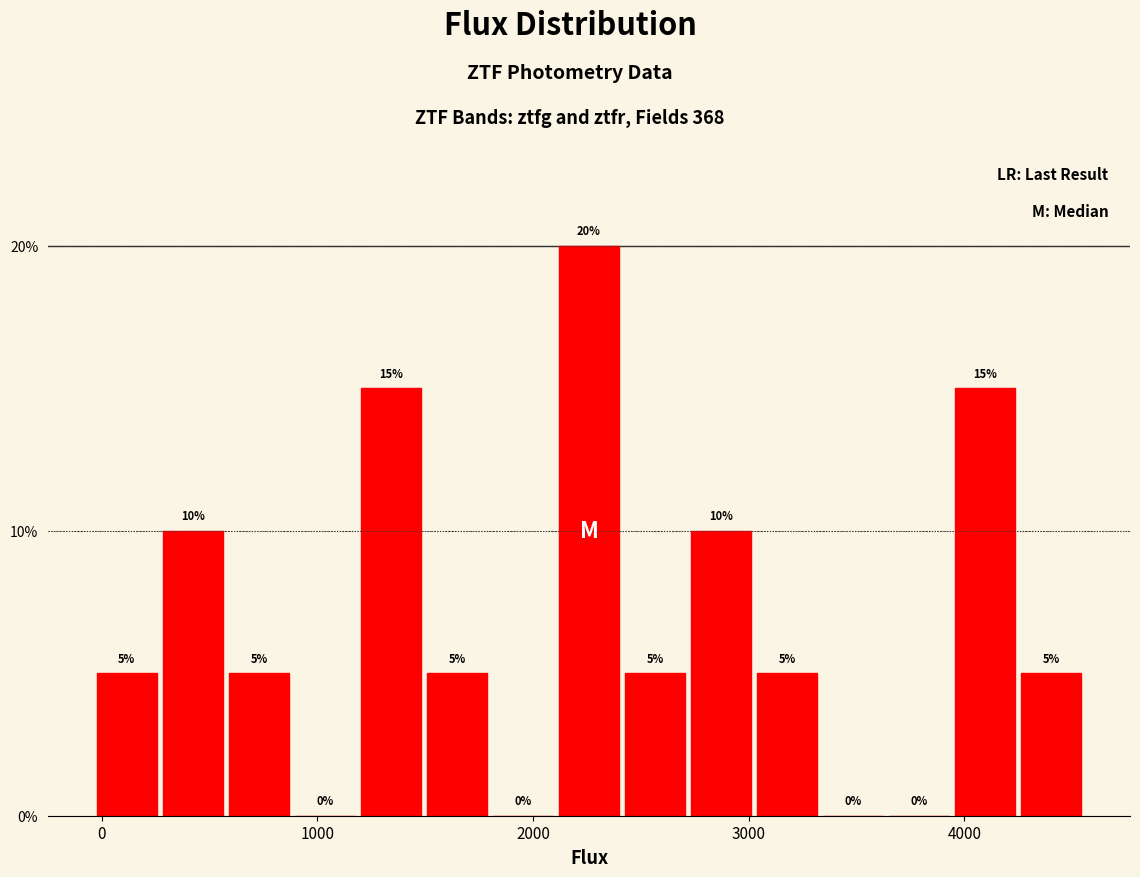

Read against the x-axis, roughly where is the centre of the tallest bar?

2300